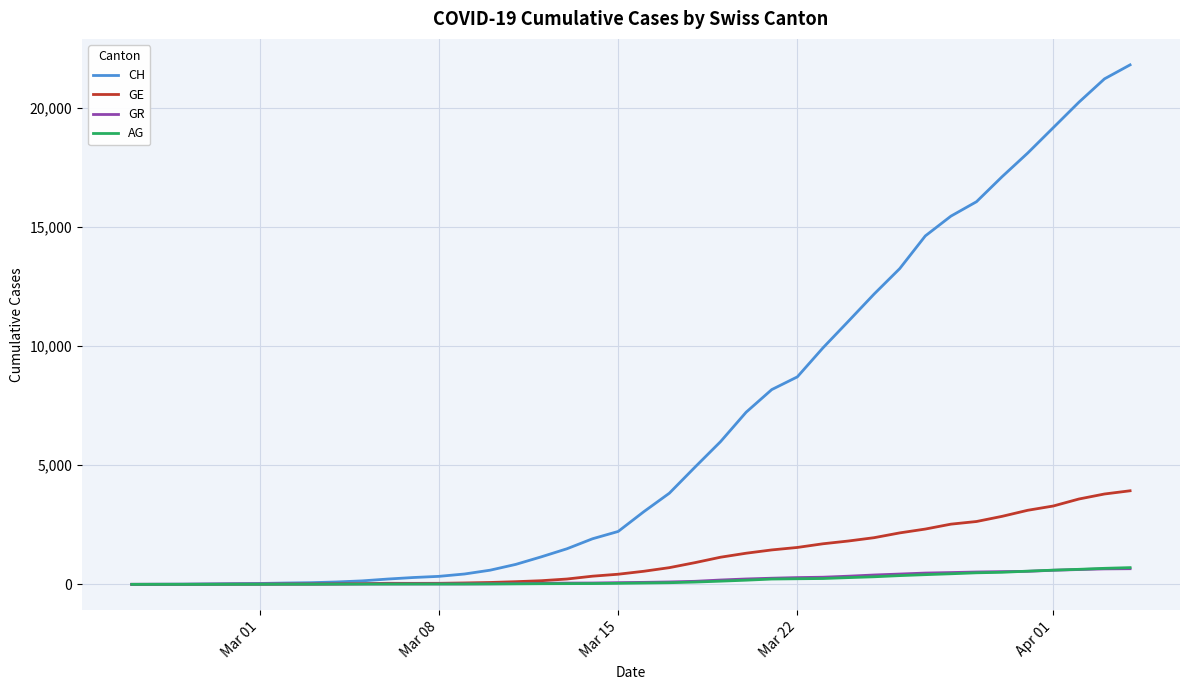

Which series has the largest range (max minus min)?

CH